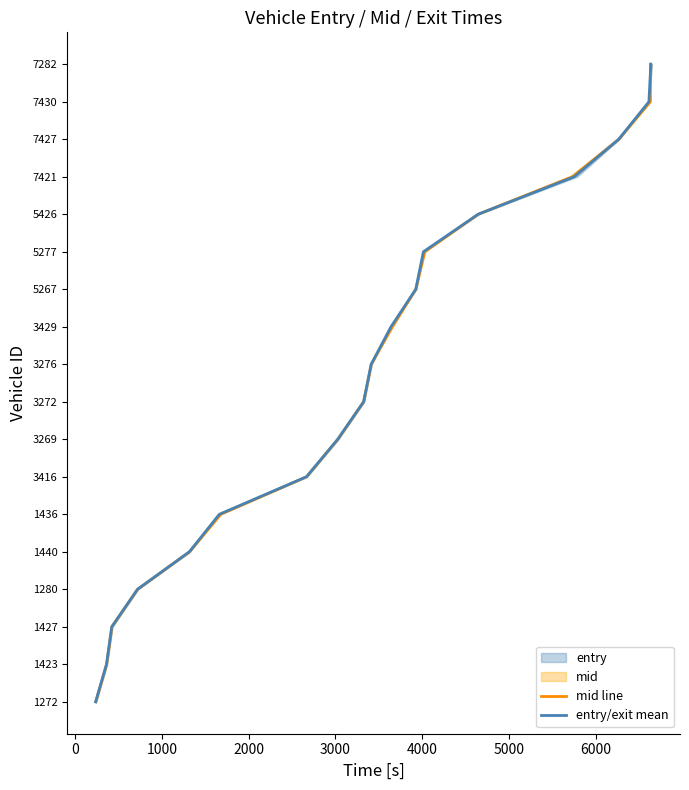

True or false: entry/exit mean and mid line intersect in this chart.

False